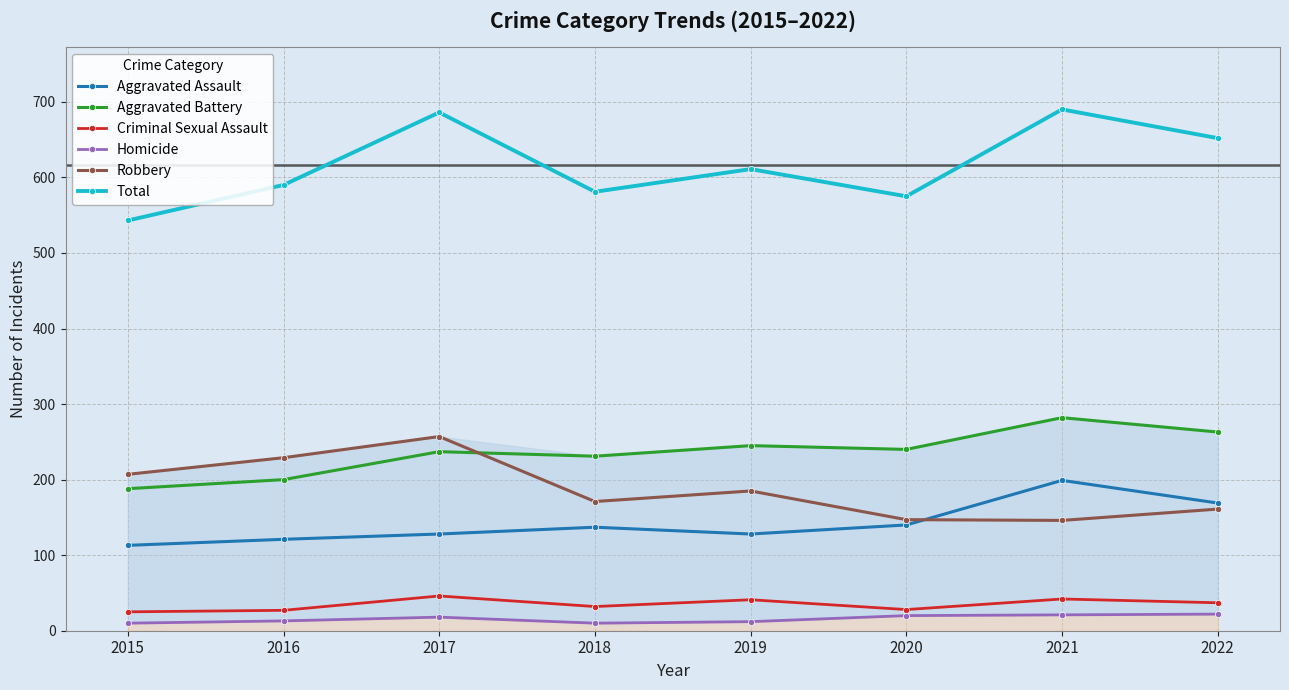

In Homicide, how many points are lower than both neighbors (excluding endpoints)?

1